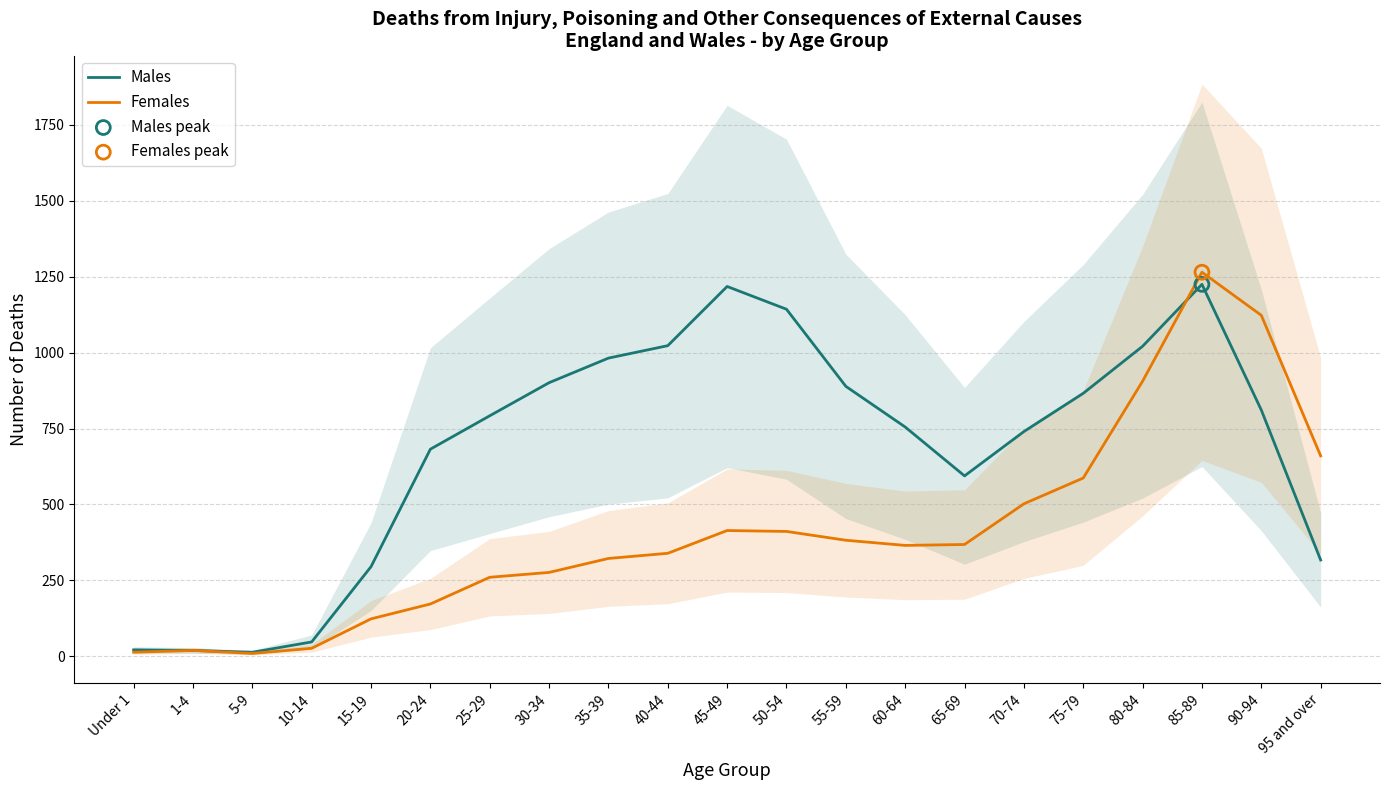

At how many categories does at least one series exceed 504?

16